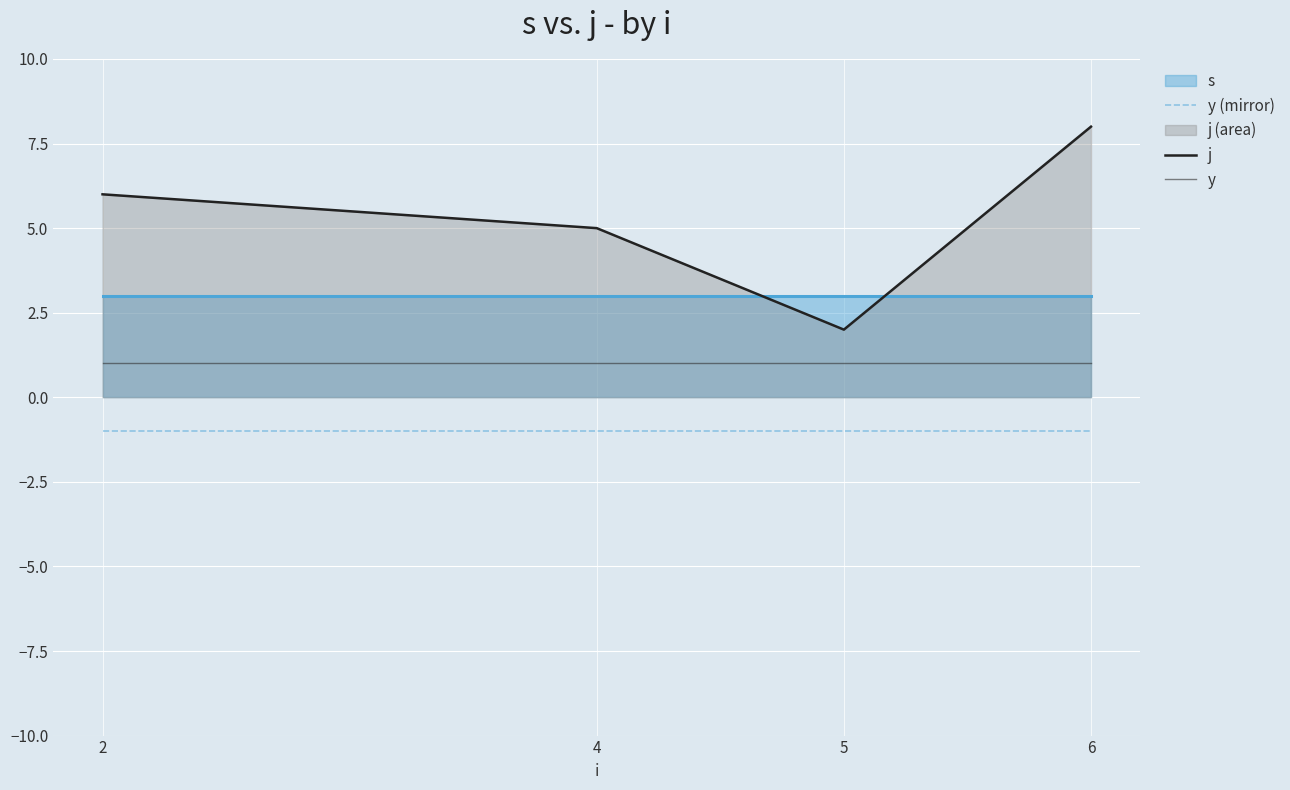

What is the value of the j point at the 3rd from the left?

2